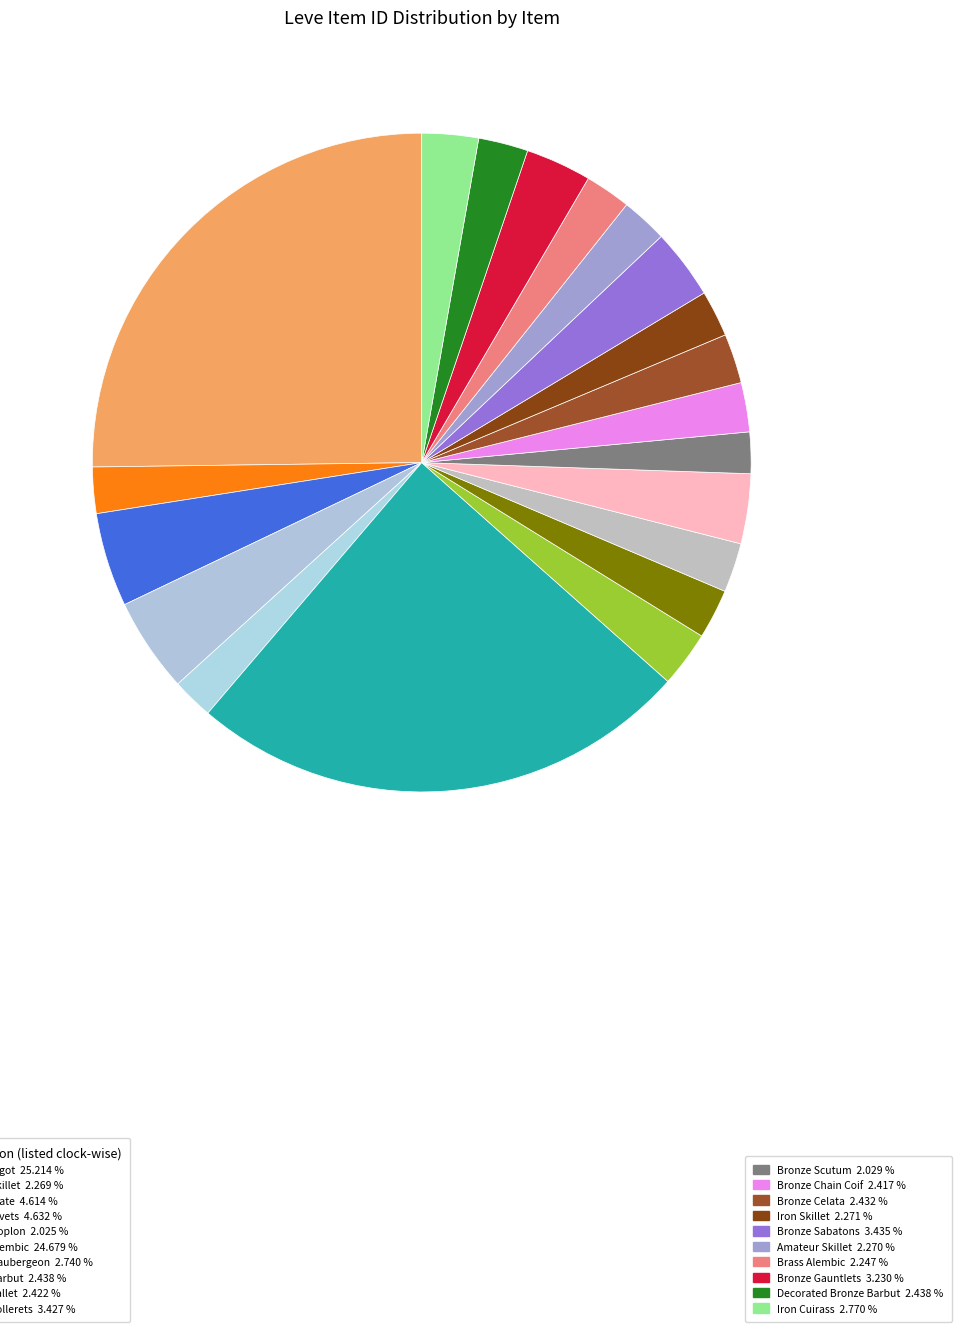

How many segments does this pie chart have?

20